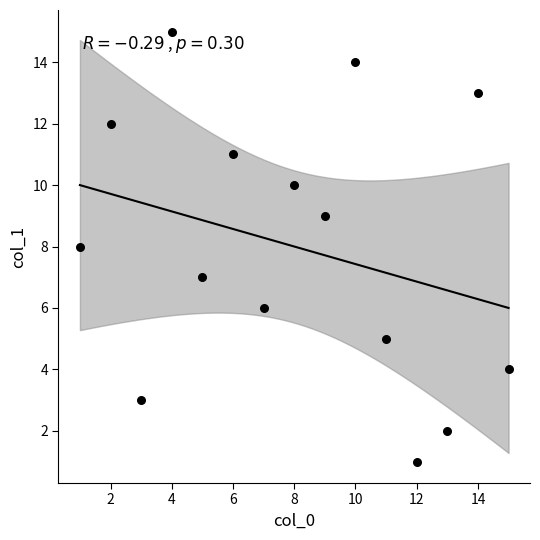

What is the range of X values (max minus min)?

14